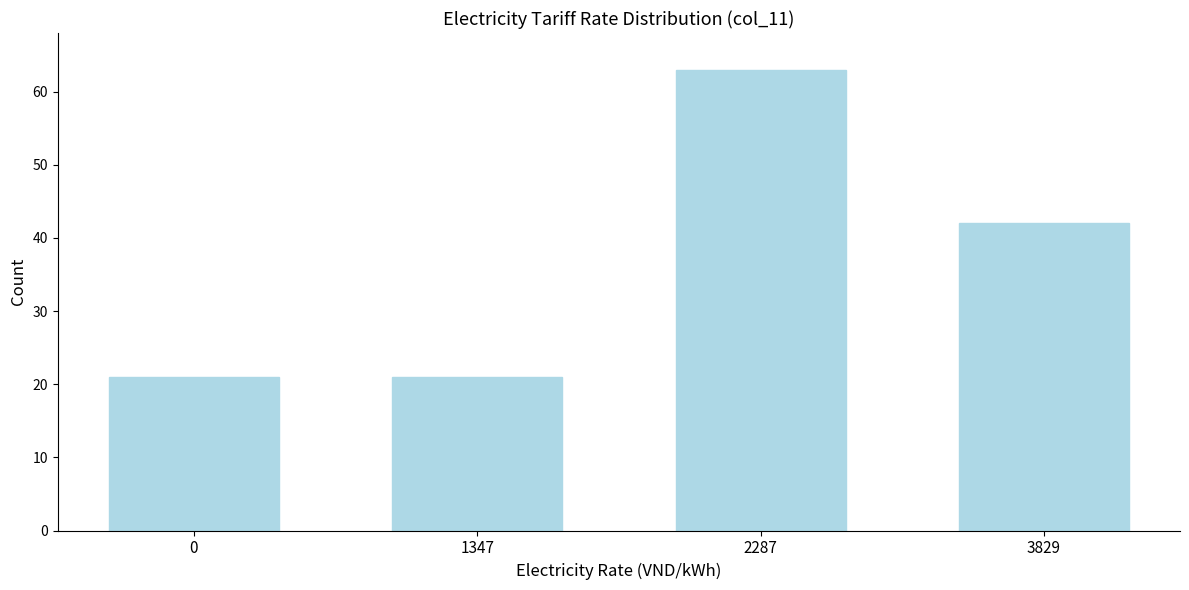

Reading left to right, what are all the values shown in this chart?

0=21	1347=21	2287=63	3829=42